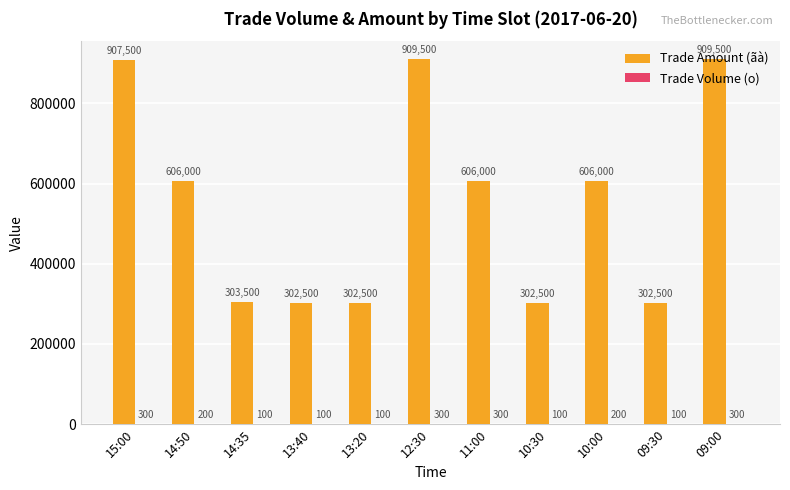

Between 15:00 and 13:20, which series saw the biggest shift?

Trade Amount (ãà)